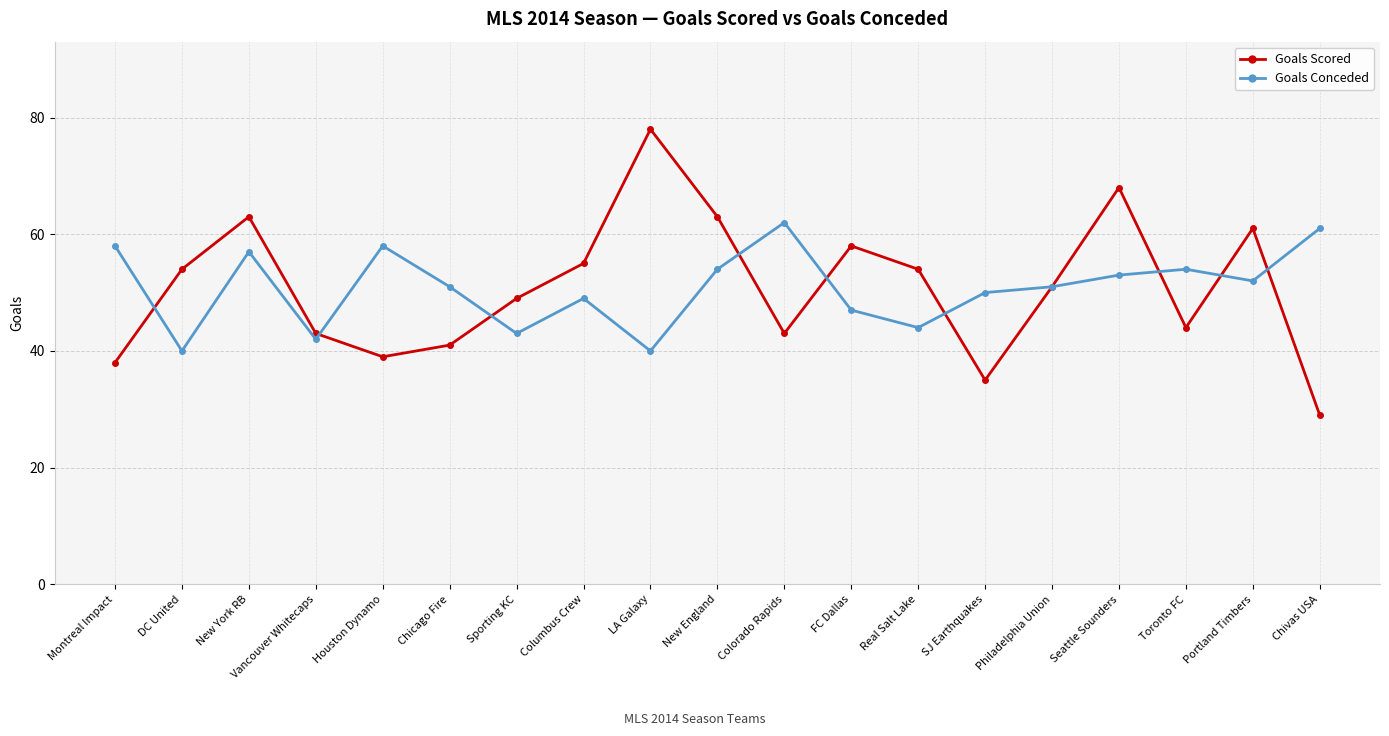

Read the Goals Conceded value at FC Dallas, to the nearest 10.

50